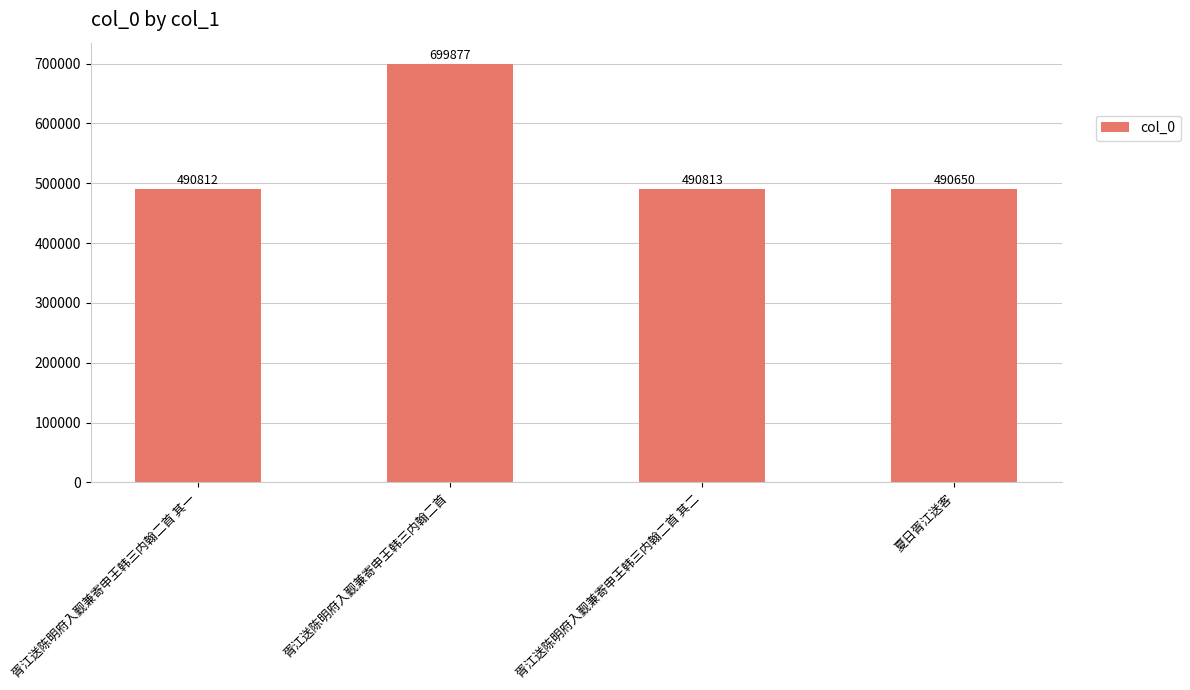

True or false: the data shows 680994 at 胥江送陈明府入觐兼寄申王韩三内翰二首 其二.

False